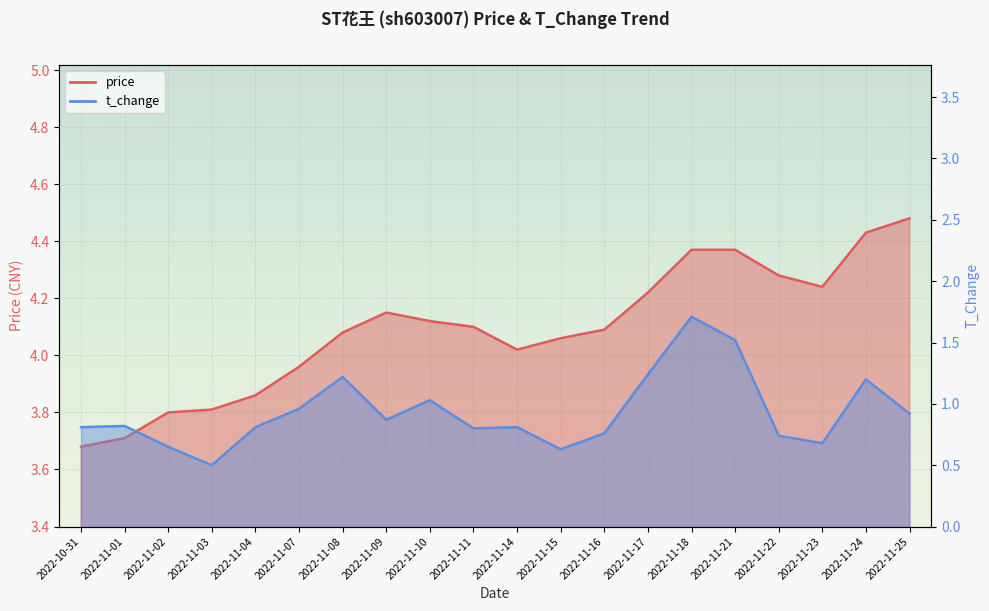

What position from the left is 2022-11-11?

10